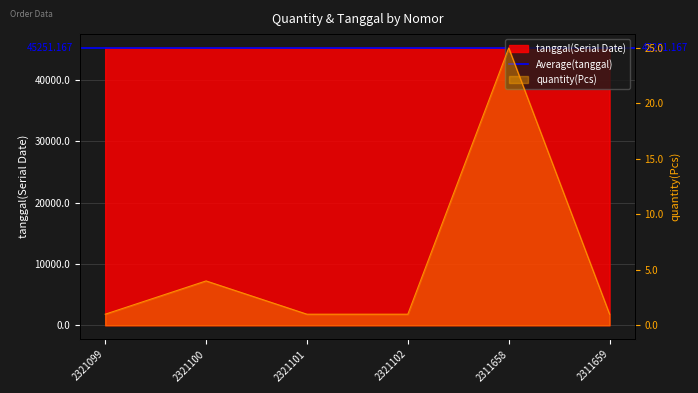

At which category is the sum across all series the highest?

2311658